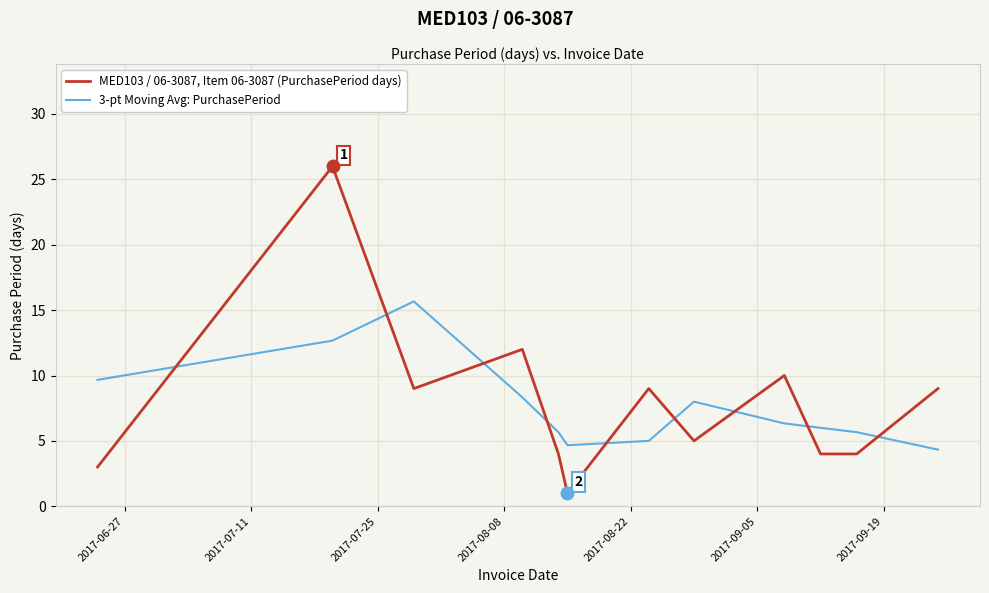

What is the difference between the maximum and minimum values in the MED103 / 06-3087, Item 06-3087 (PurchasePeriod days) series?

25.0